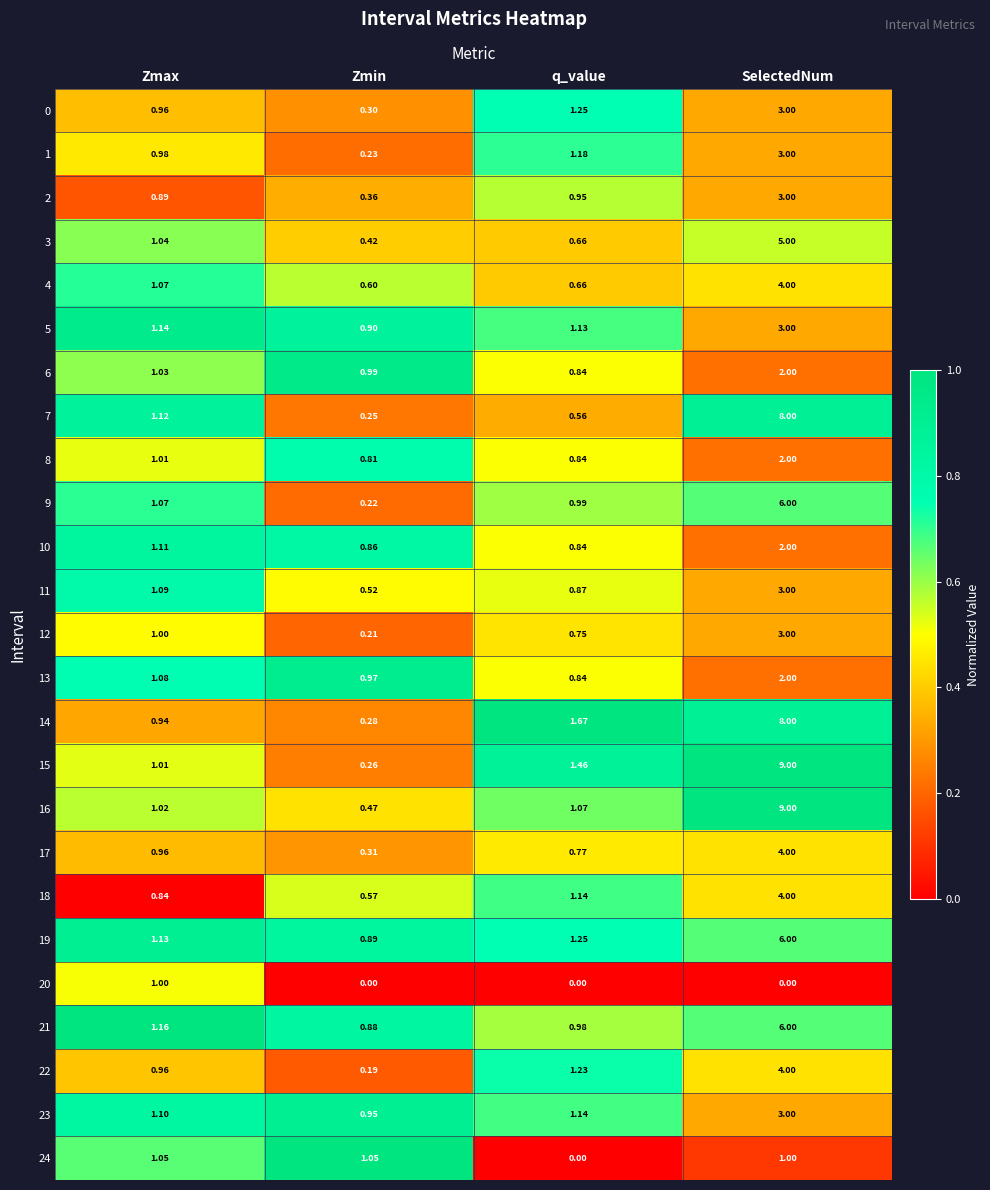

Where is 15 nearest to the value 4?

q_value